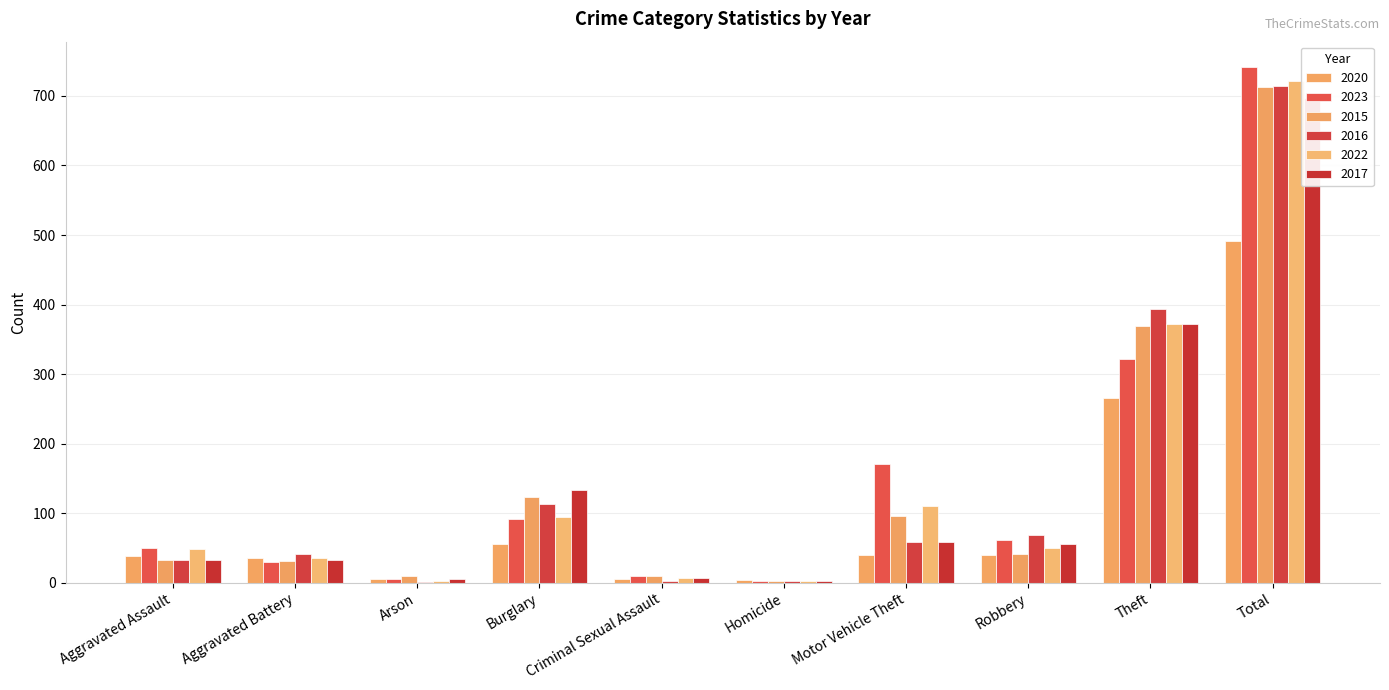

How many series are shown in this chart?

6